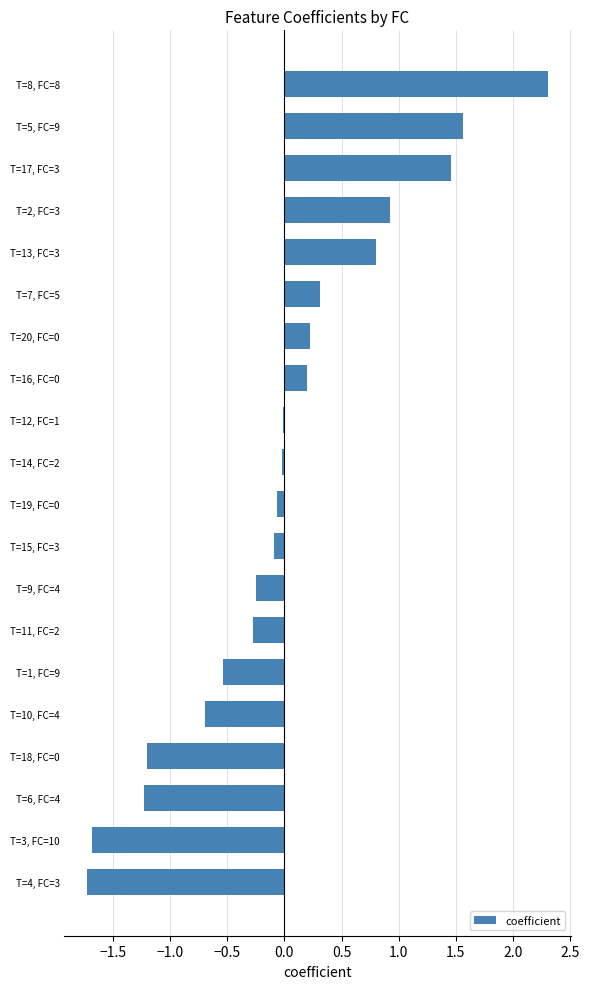

At which category does the chart reach its peak across all series?

T=8, FC=8